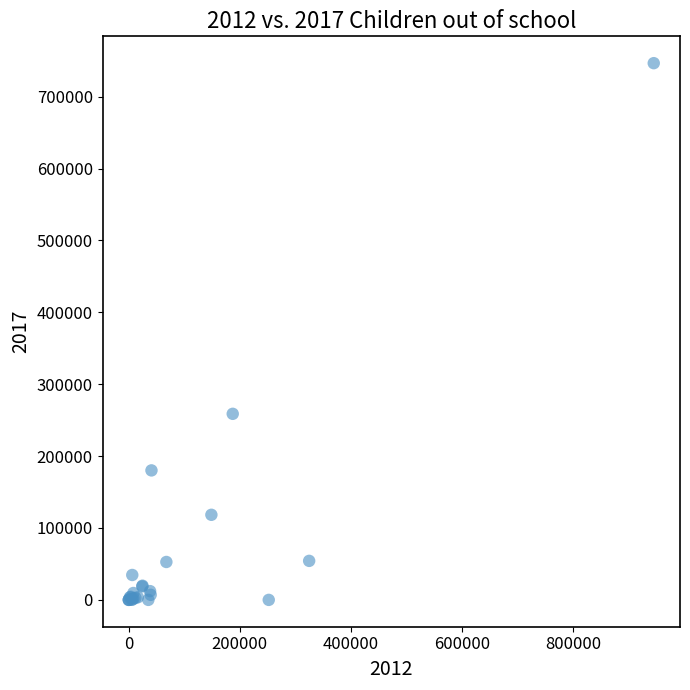

What Y value in the scatter plot is closest to 373308?

258823